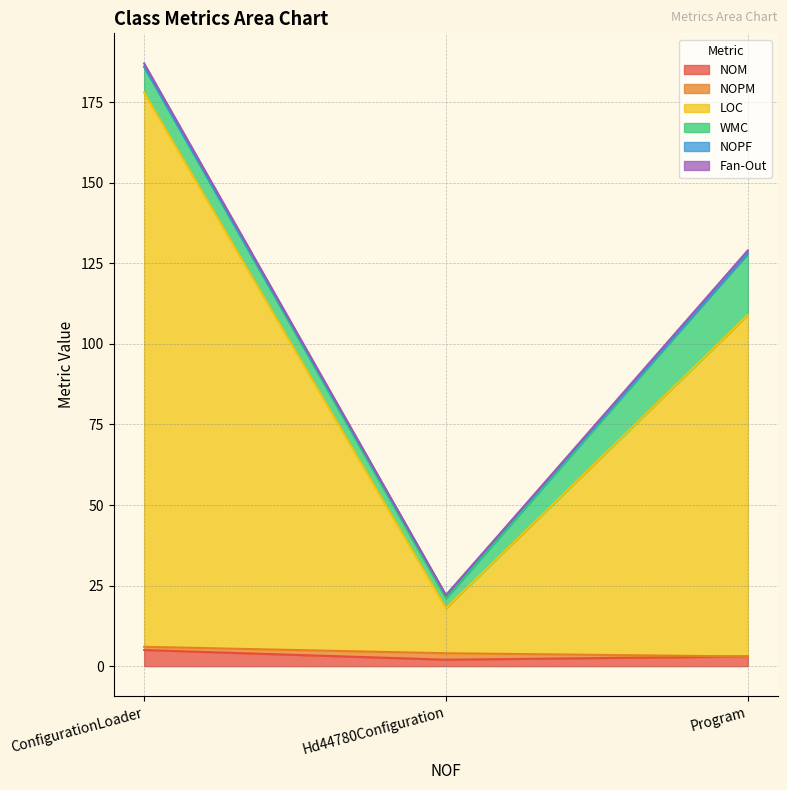

The WMC series shows 8 at ConfigurationLoader. True or false?

True